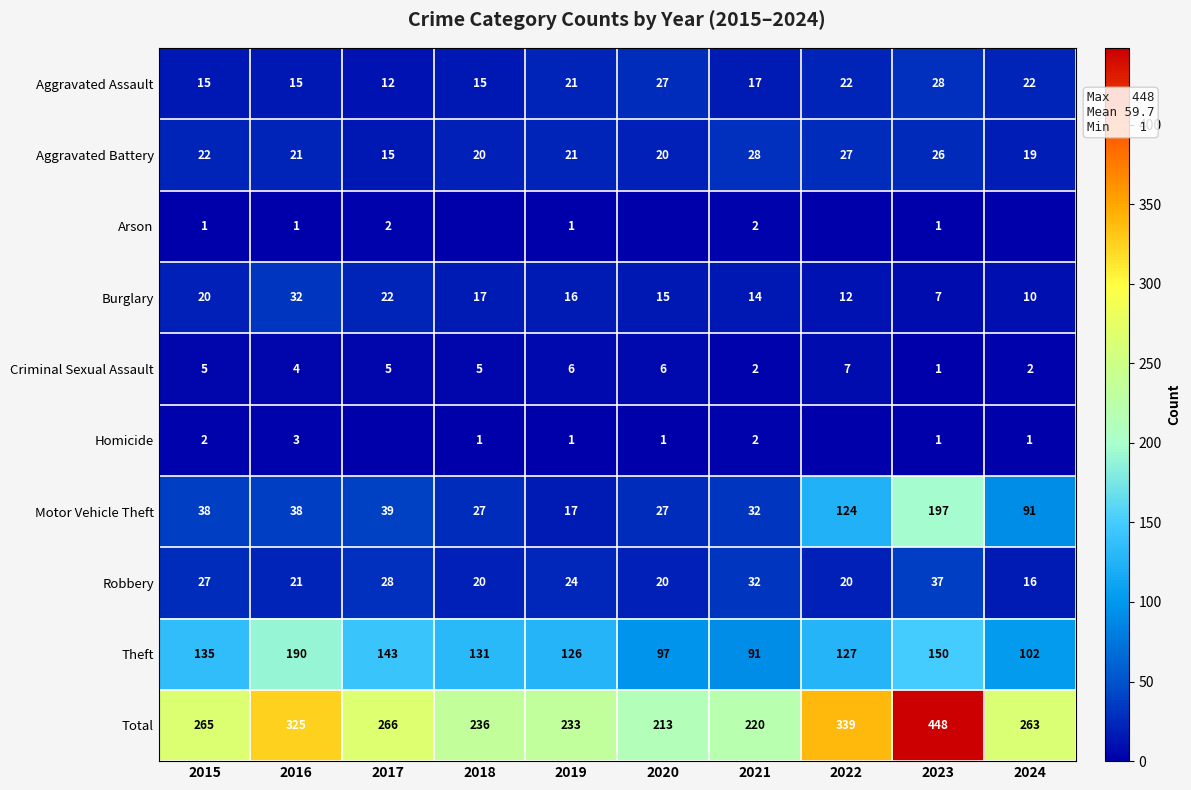

What is the total value across all series at 2024?

526